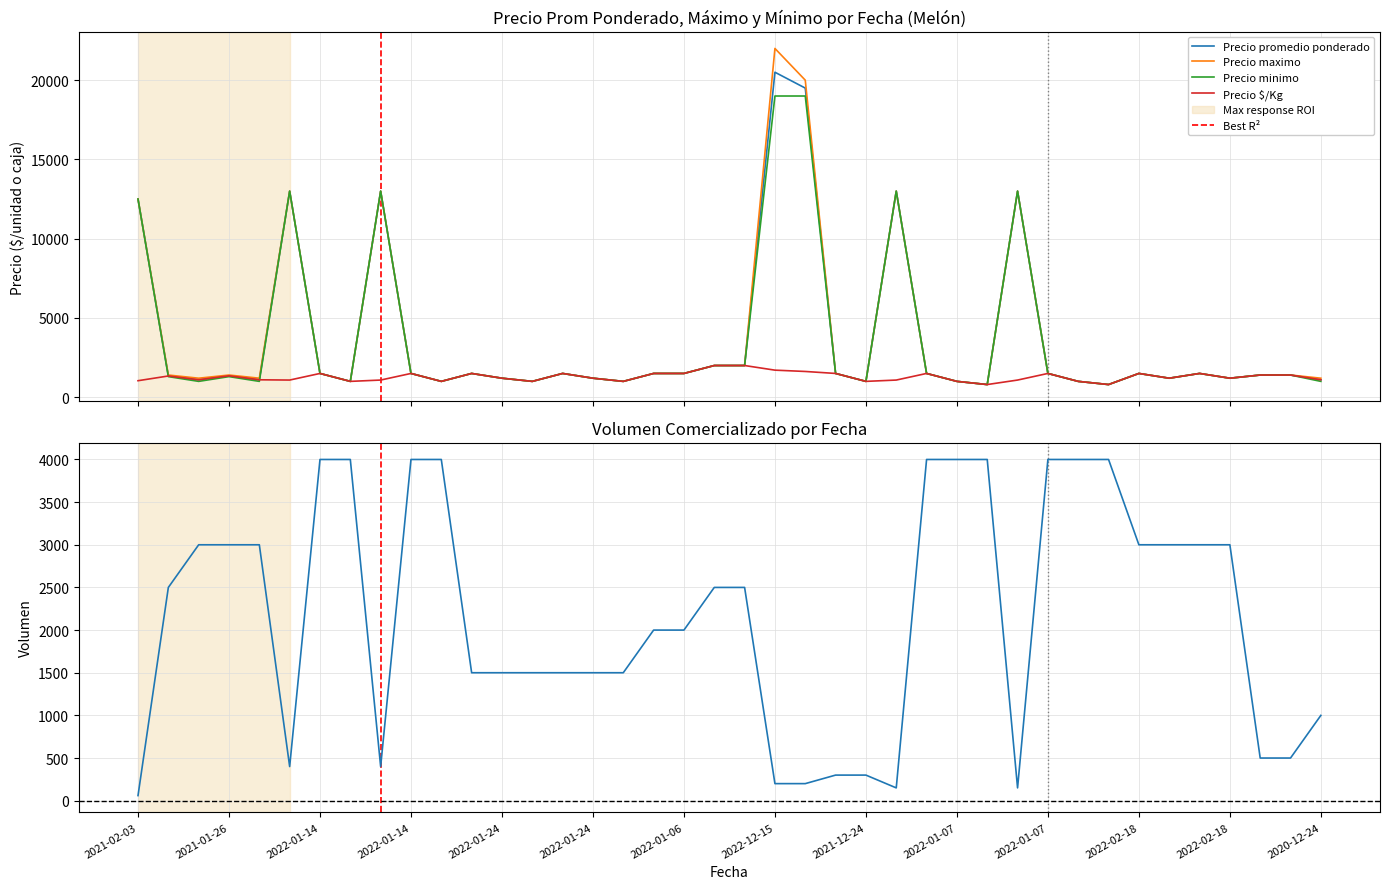

What is the total value across all series at 2021-12-24?

4300